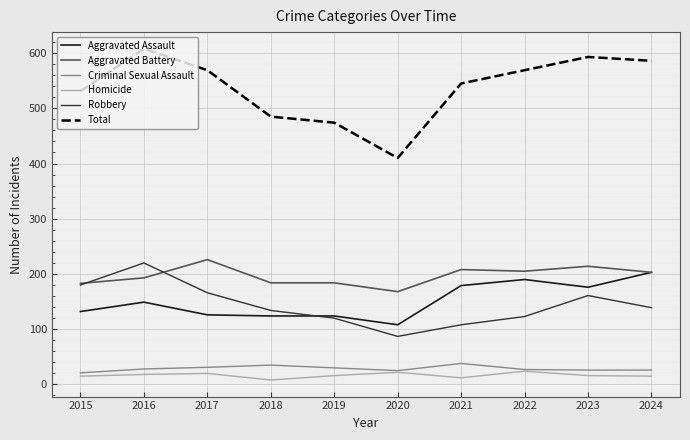

What are all the series names shown in the legend?

Aggravated Assault, Aggravated Battery, Criminal Sexual Assault, Homicide, Robbery, Total